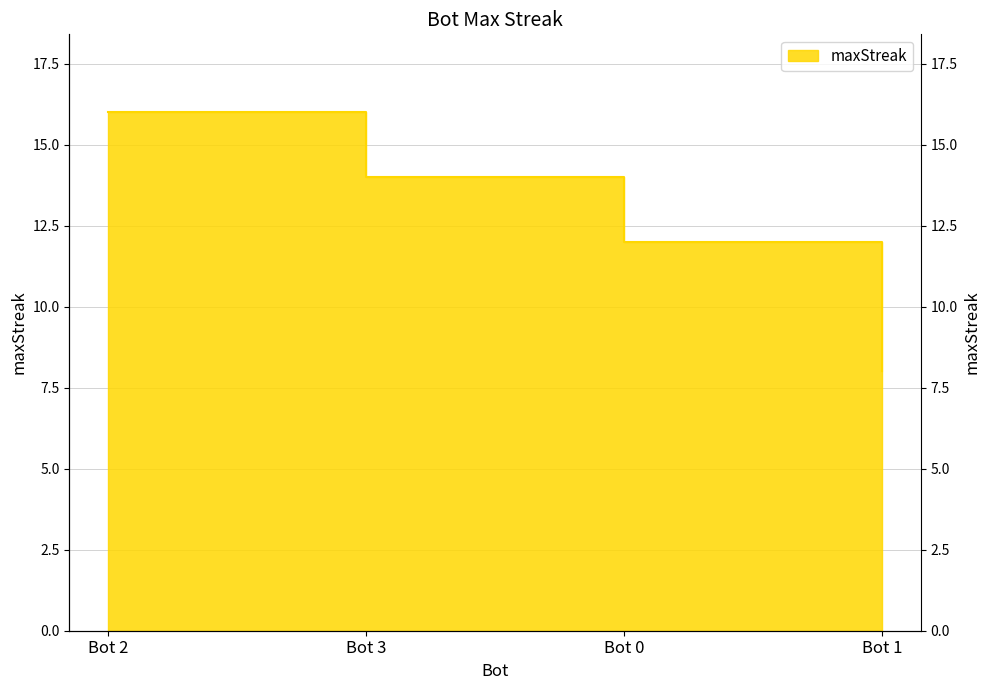

List the labels in order of value, largest first.

Bot 2, Bot 3, Bot 0, Bot 1